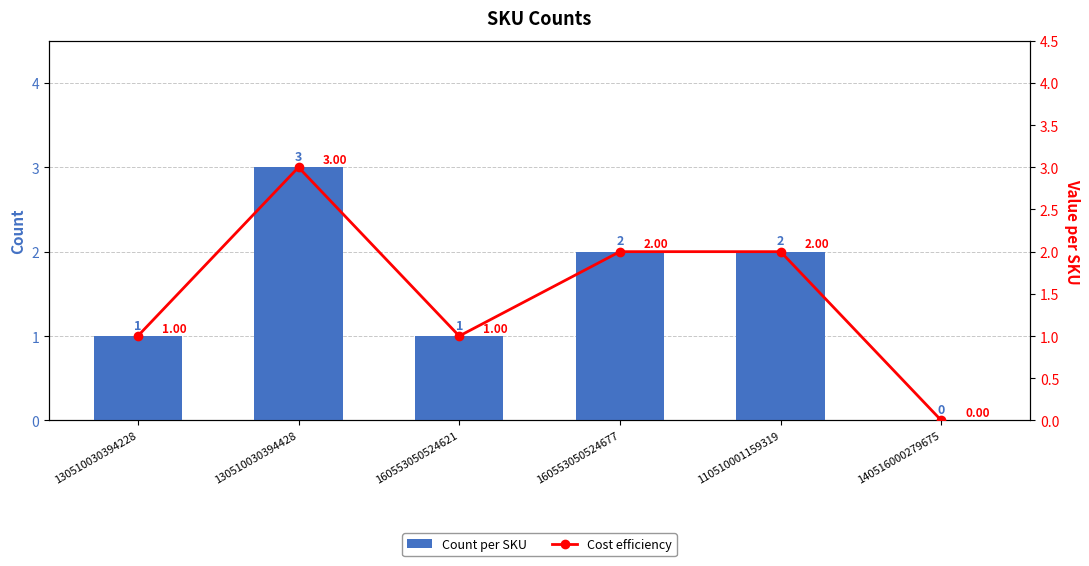

What value does the Cost efficiency series have at 160553050524621?

1